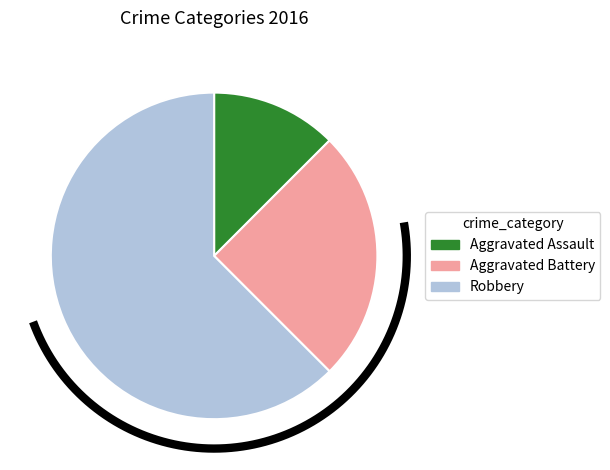

To the nearest percent, what portion does Aggravated Battery represent?

25%